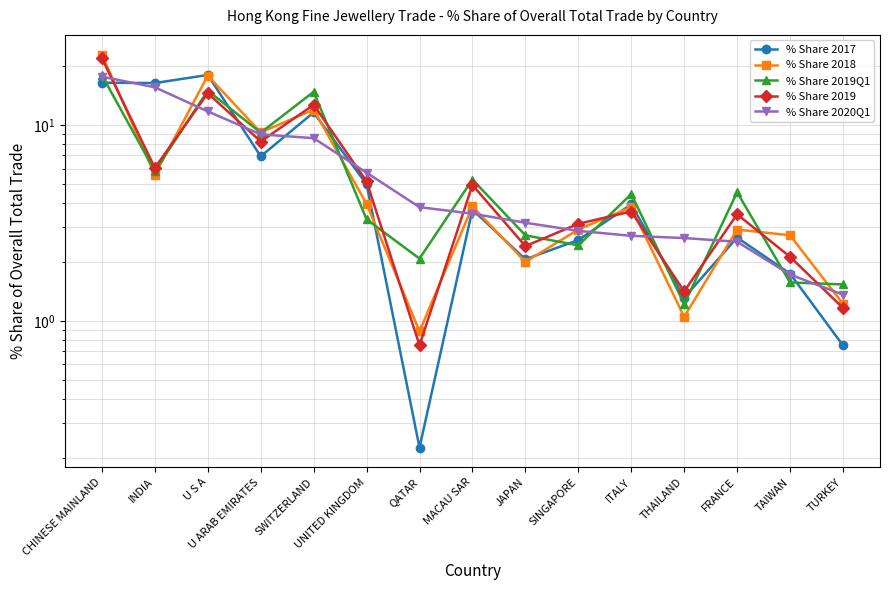

What is the label of the 2nd point from the right?

TAIWAN